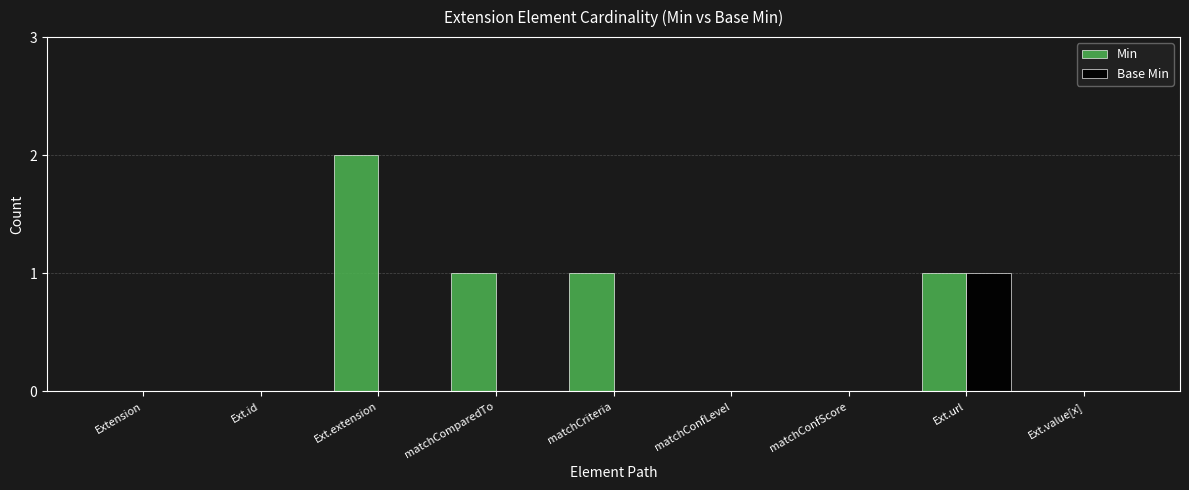

The value of Min at Extension is 0. True or false?

True